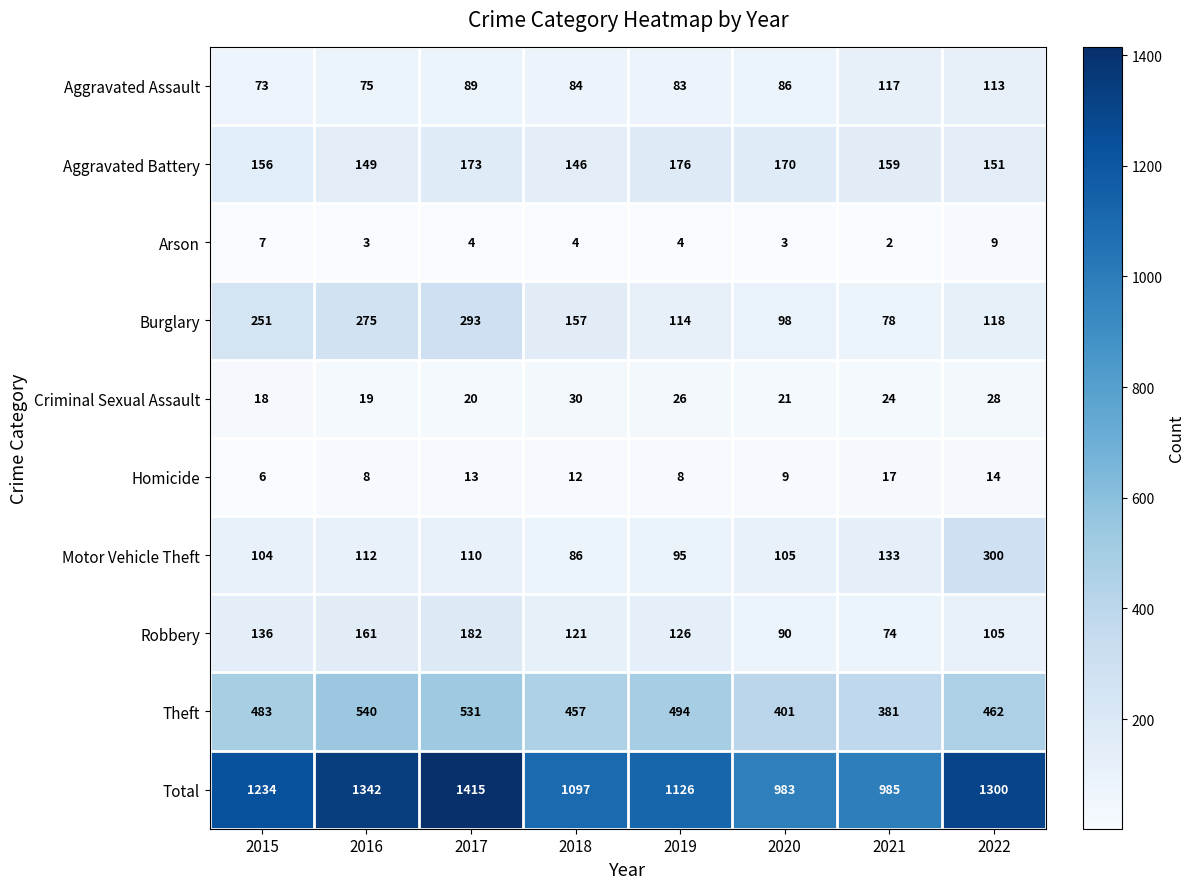

Rank the categories by Aggravated Assault value from lowest to highest.

2015, 2016, 2019, 2018, 2020, 2017, 2022, 2021